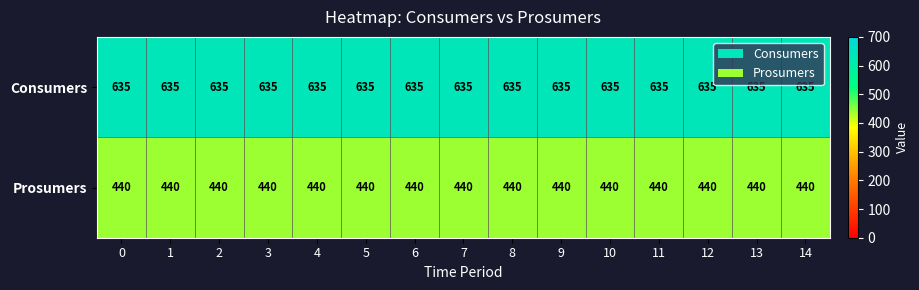

How many series are shown in this chart?

2